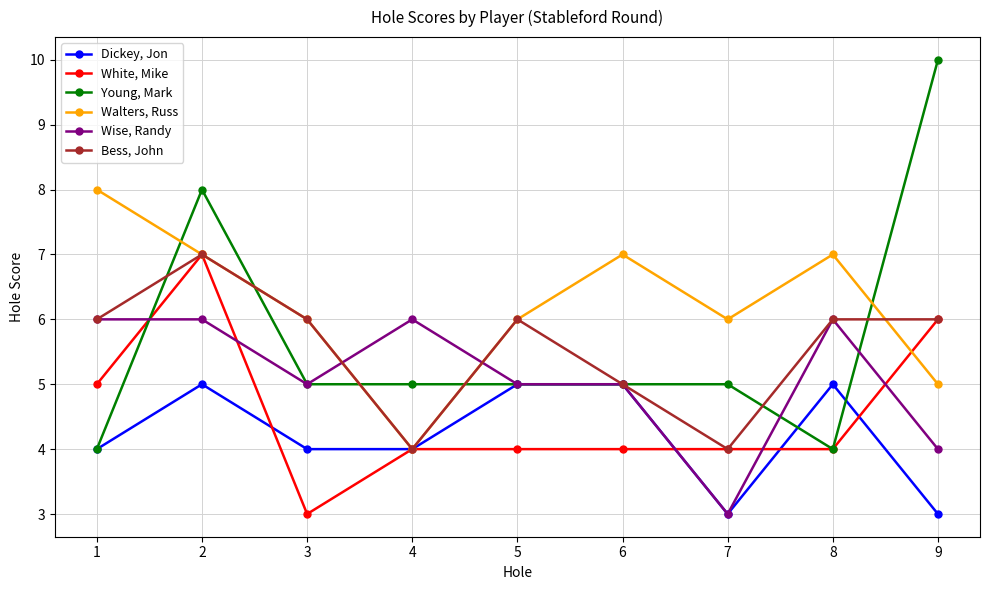

Where is the first local maximum for Young, Mark?

2